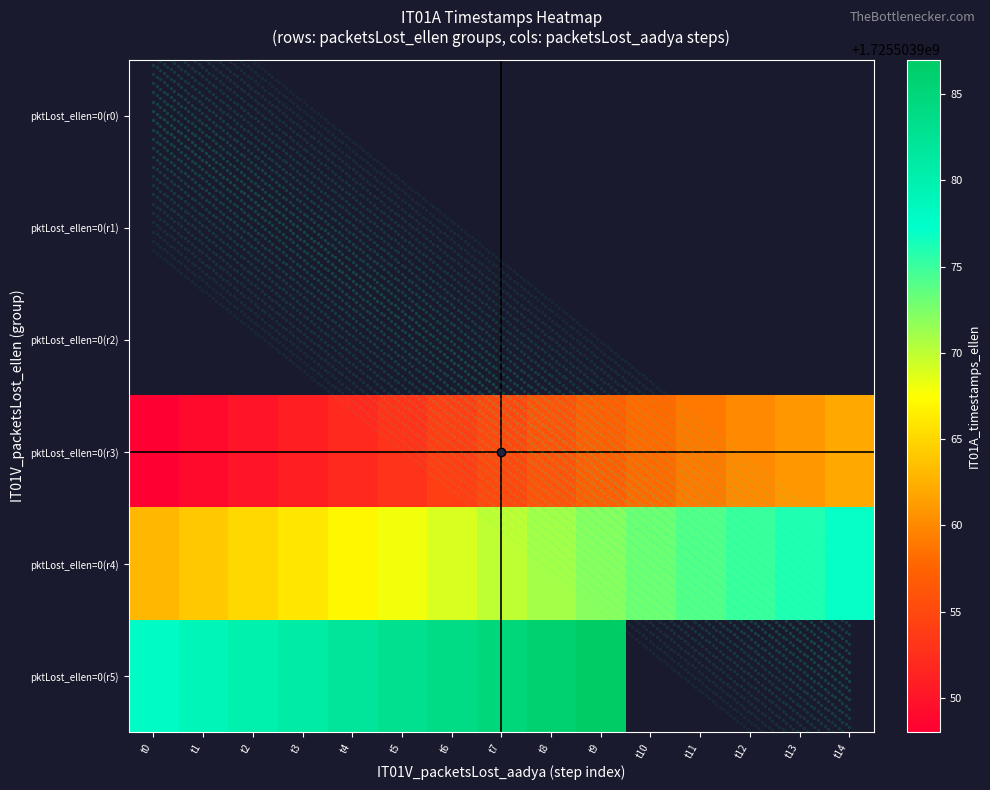

What is the sum of the pktLost_ellen=0(r5) values at t4 and t1?

3451007961.0